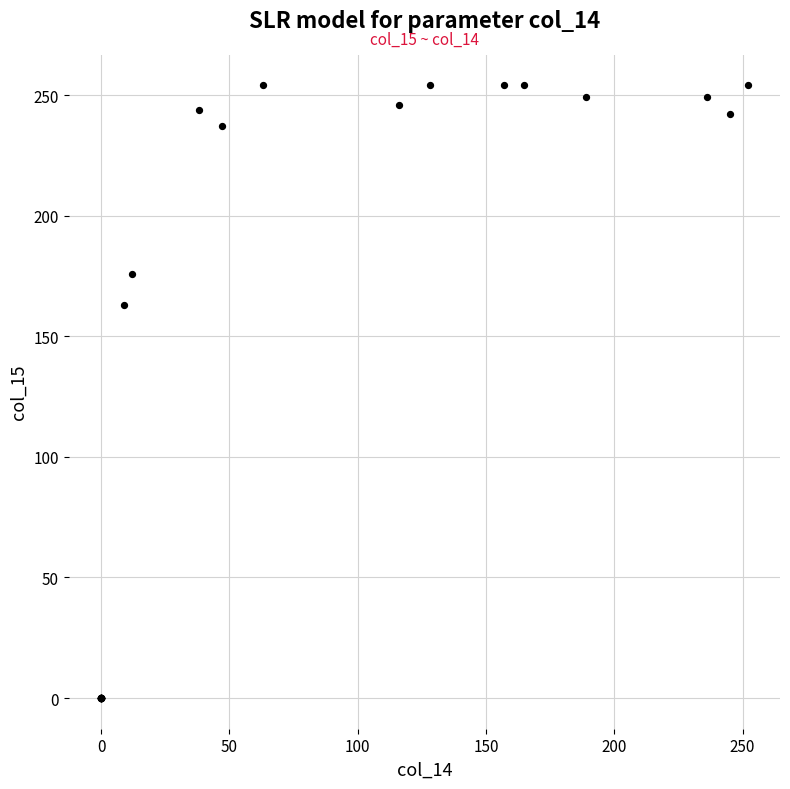

What Y value in the scatter plot is closest to 127?

163